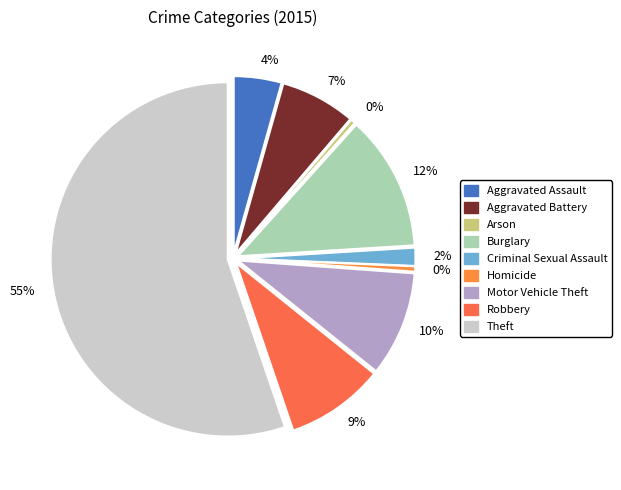

What is the smallest slice in the pie chart?

Arson